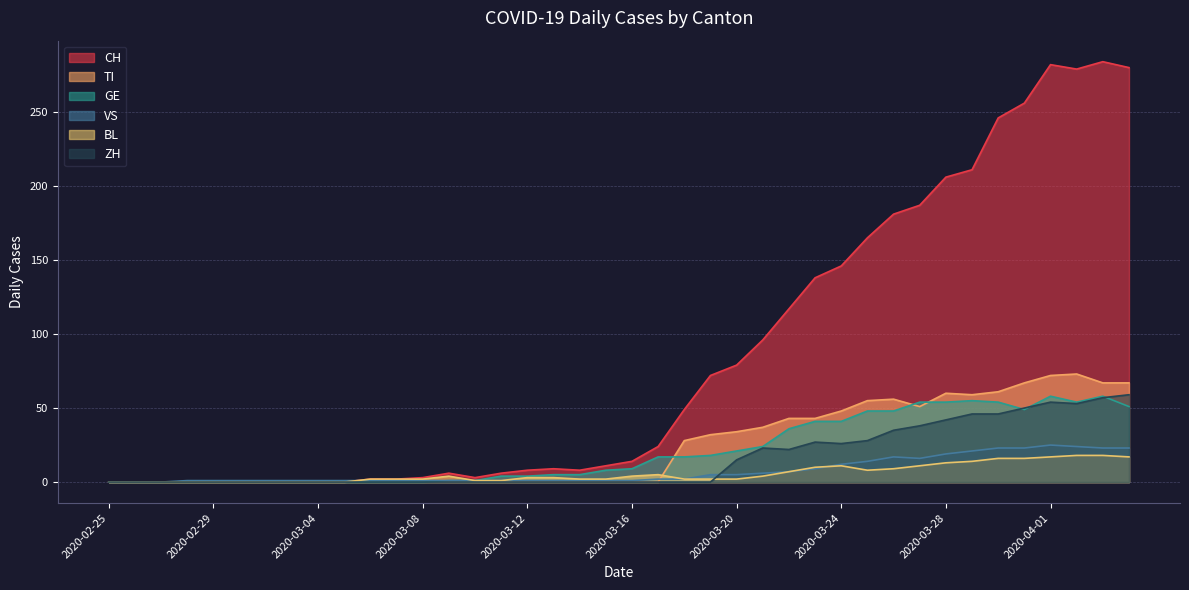

Where does the CH series first go above 14?

2020-03-17